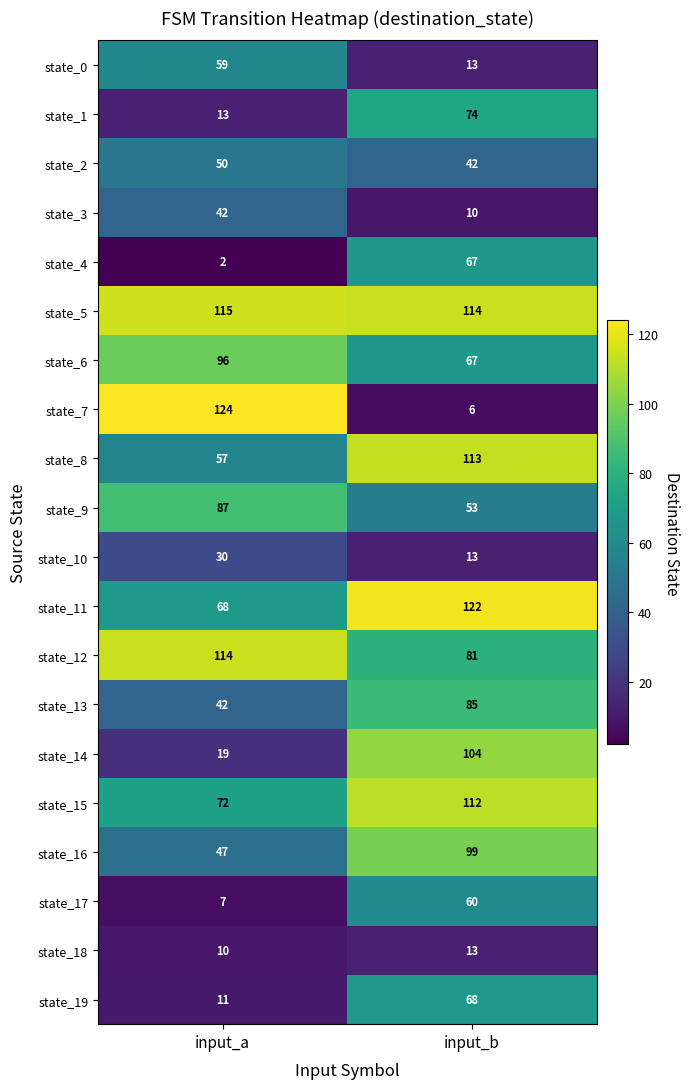

The value of state_13 at input_b is 55. True or false?

False